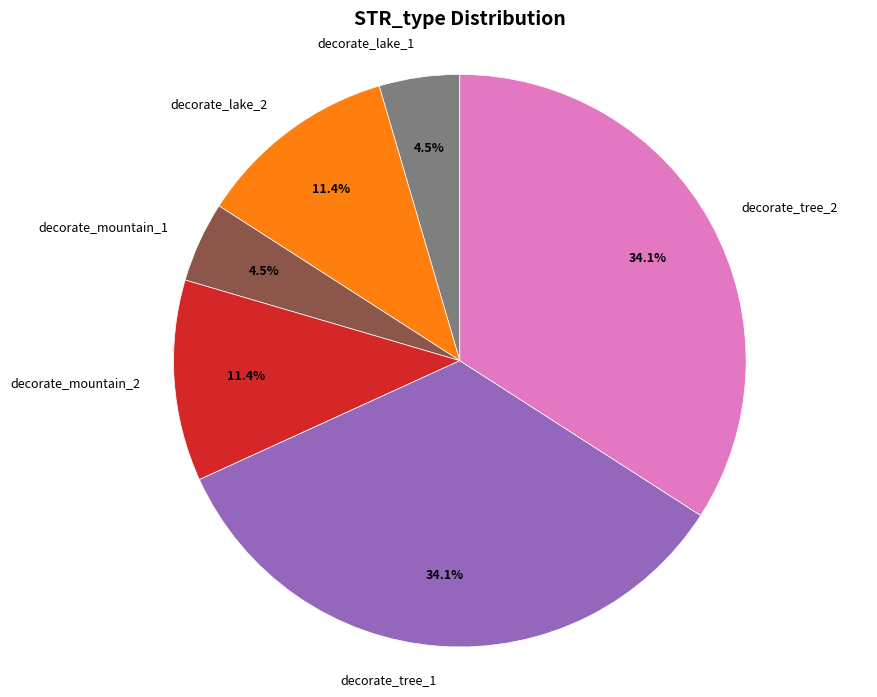

Approximately how many times larger is the value at decorate_lake_1 compared to decorate_lake_2?

0.4